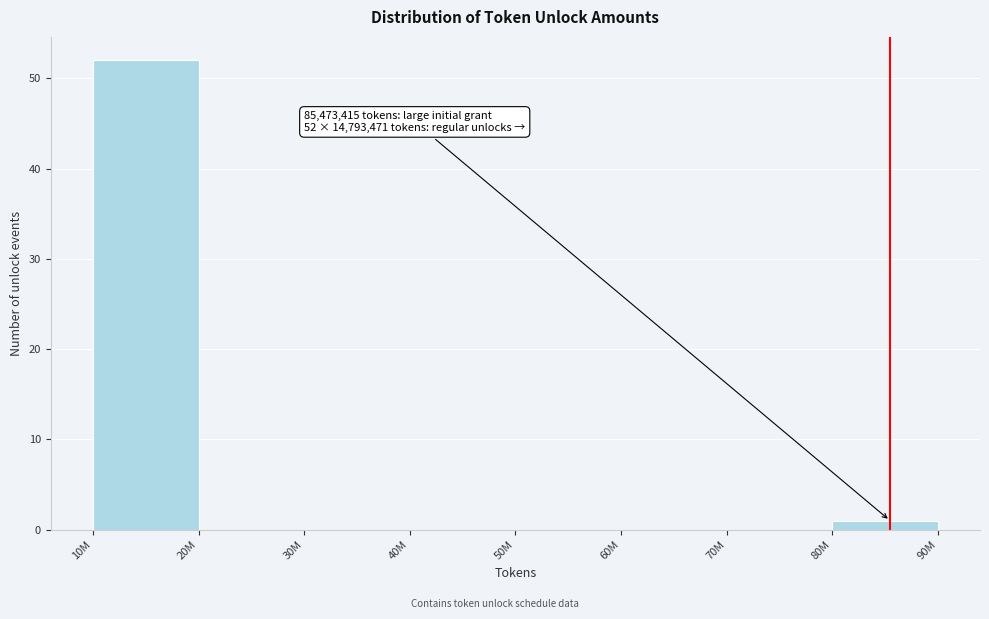

Reading left to right, list all the values displayed in this chart.

10M=52	20M=0	30M=0	40M=0	50M=0	60M=0	70M=0	80M=1